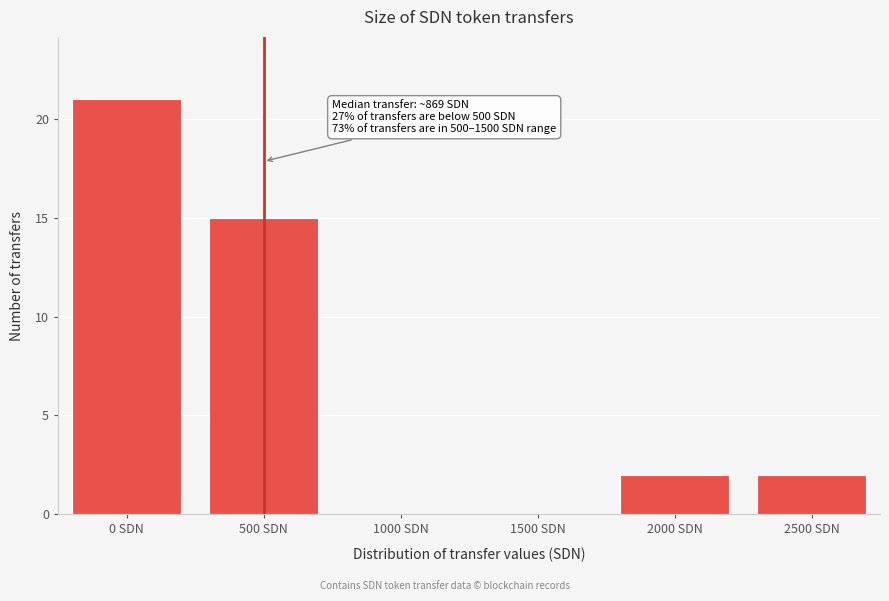

Reading left to right, list all the values displayed in this chart.

0 SDN=21	500 SDN=15	1000 SDN=0	1500 SDN=0	2000 SDN=2	2500 SDN=2